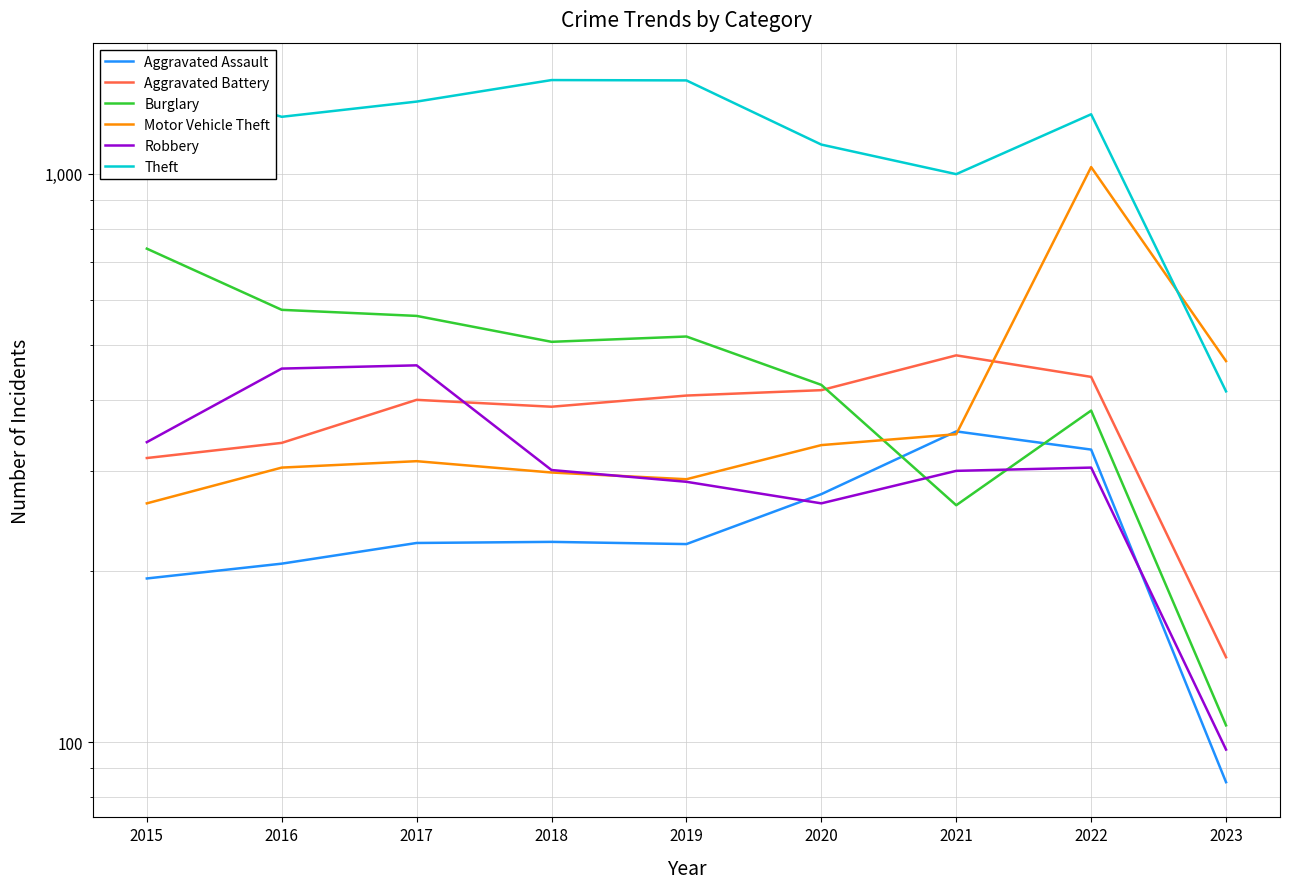

Rank the categories by Motor Vehicle Theft value from lowest to highest.

2015, 2019, 2018, 2016, 2017, 2020, 2021, 2023, 2022